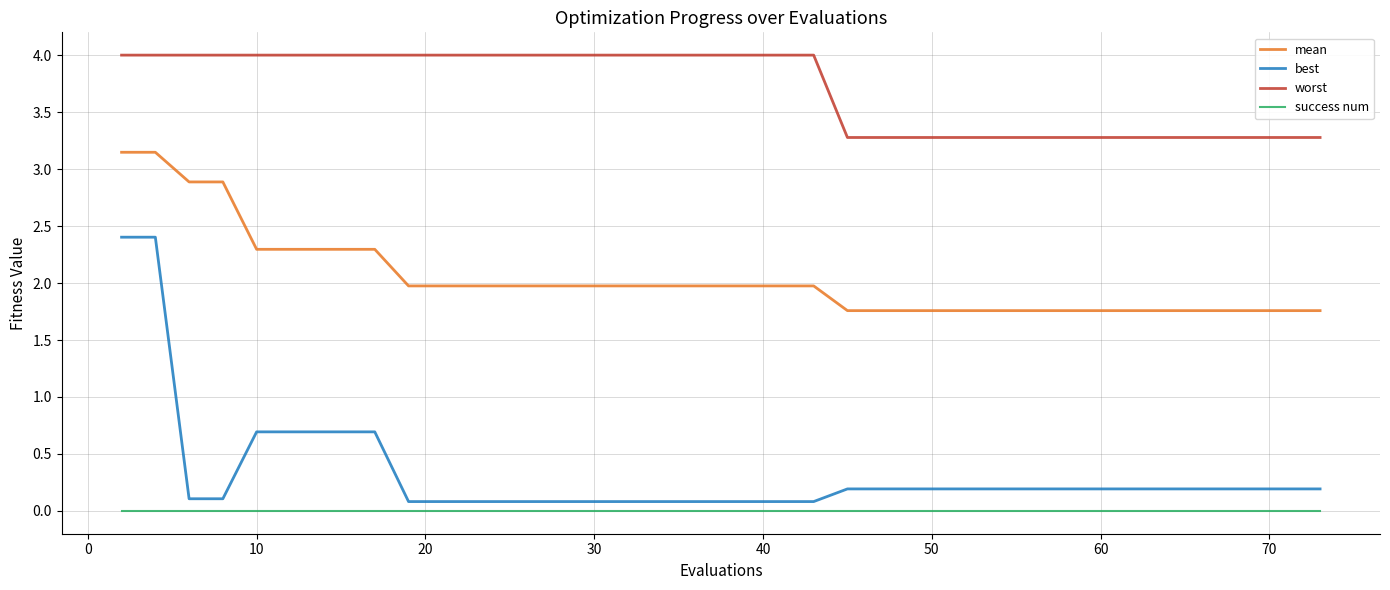

What is the minimum value for mean?

1.8